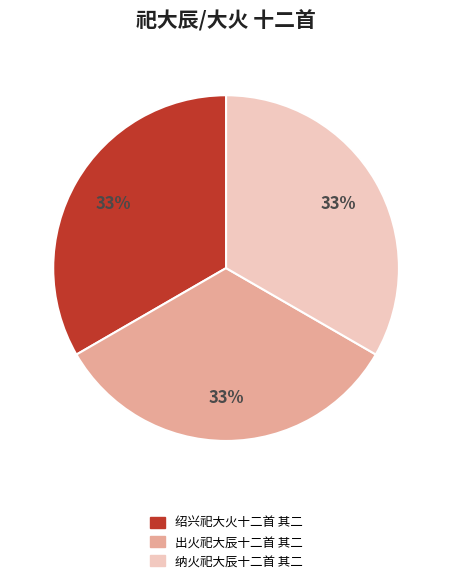

To the nearest percent, what is the average slice percentage?

33%